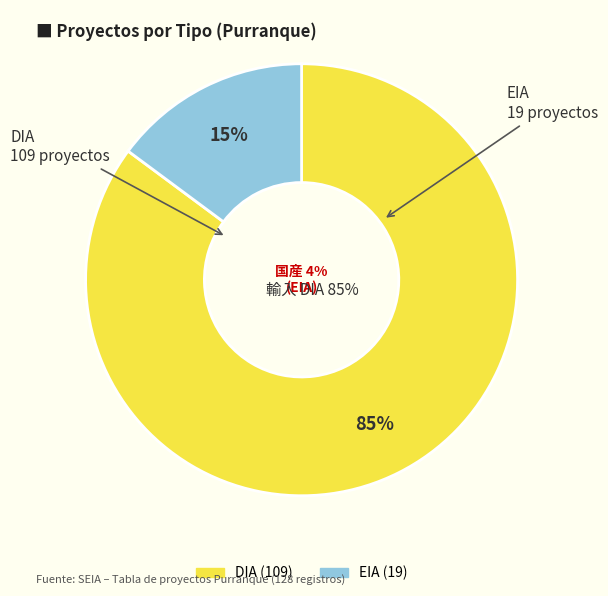

To the nearest percent, what is the combined percentage of EIA and DIA?

100%